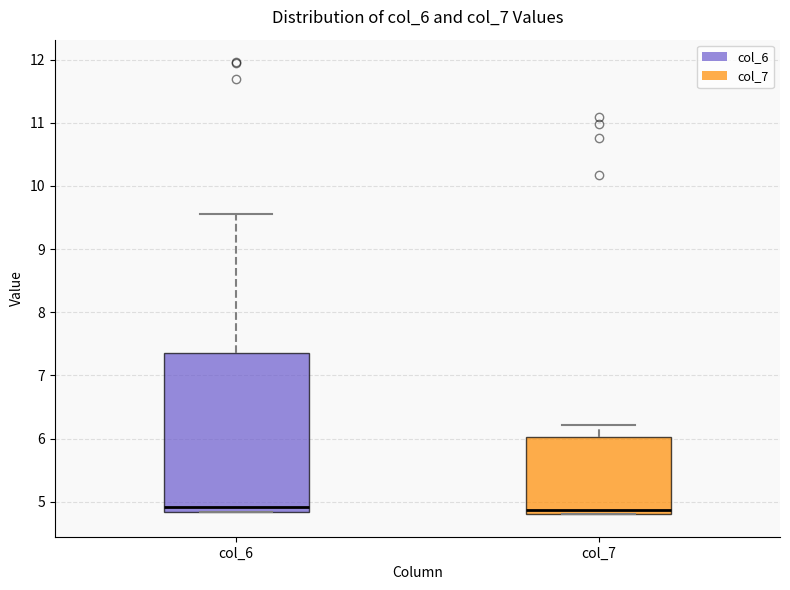

Where is the upper edge of the box for col_6 on the y-axis? The values are not printed on the chart, so give them approximately, as read against the axis.

7.3